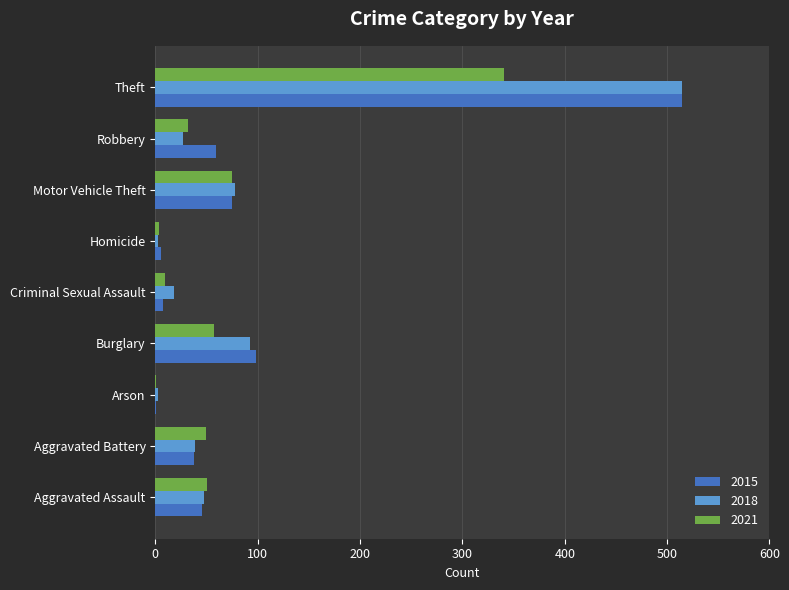

What is the sum of all 2021 values?

618